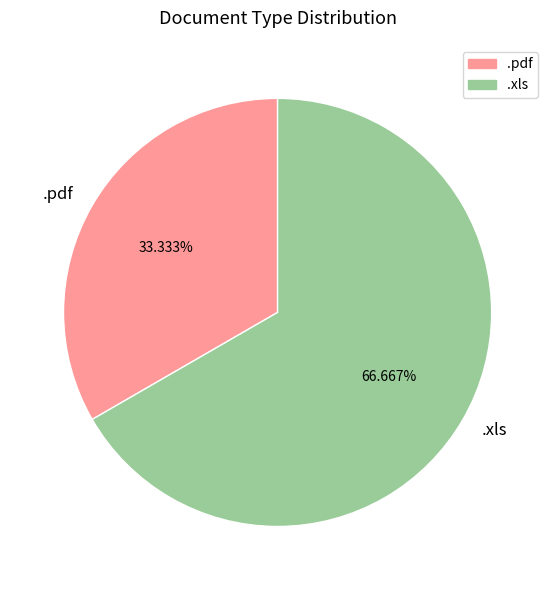

Which slice is the smallest?

.pdf